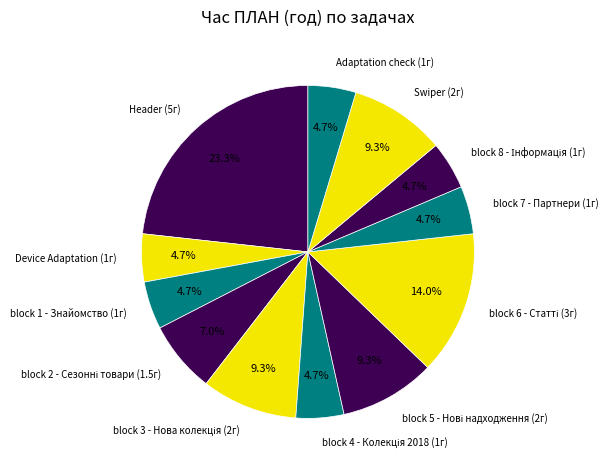

Is there a majority slice in this chart?

No